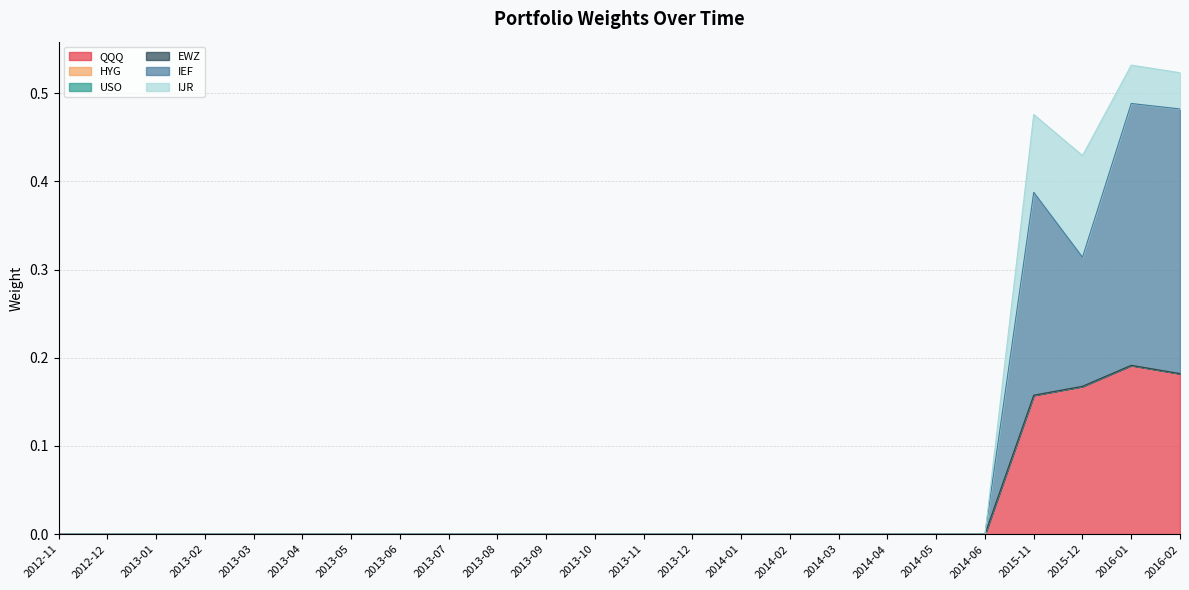

True or false: IJR and EWZ cross at least once.

False